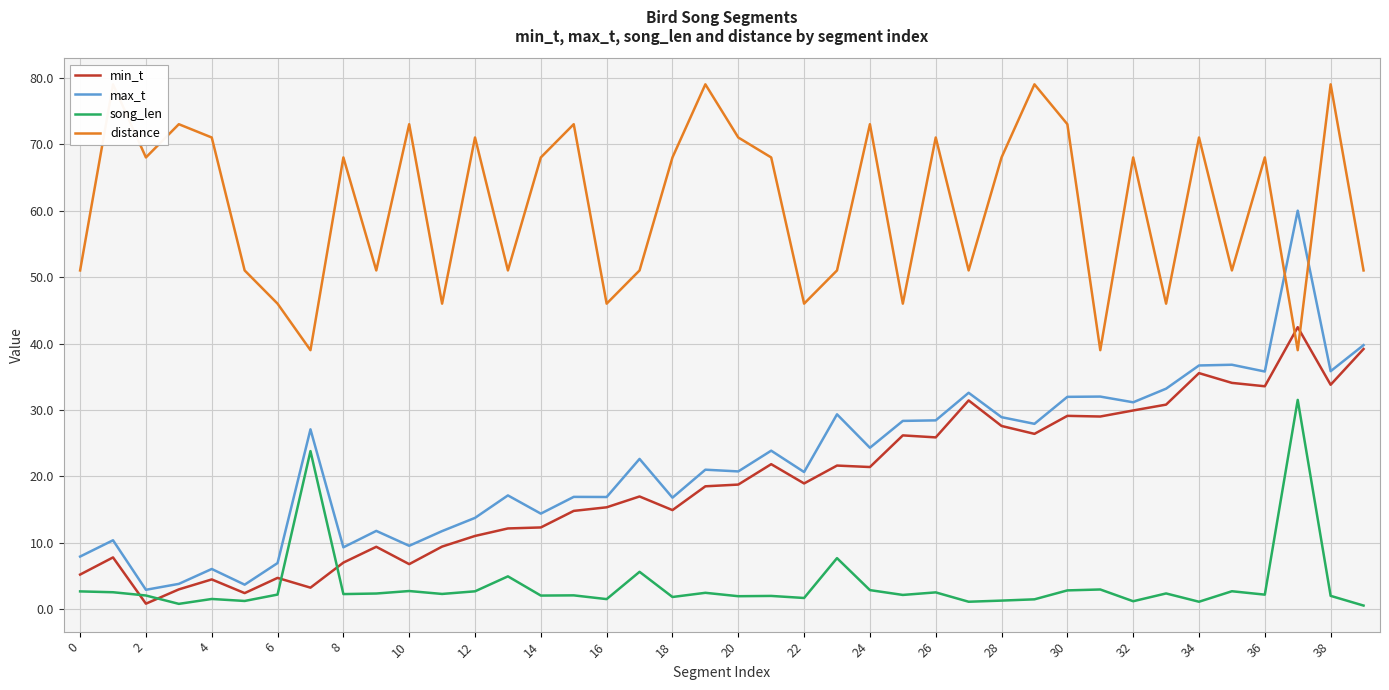

What is the total value across all series at 31?

103.0